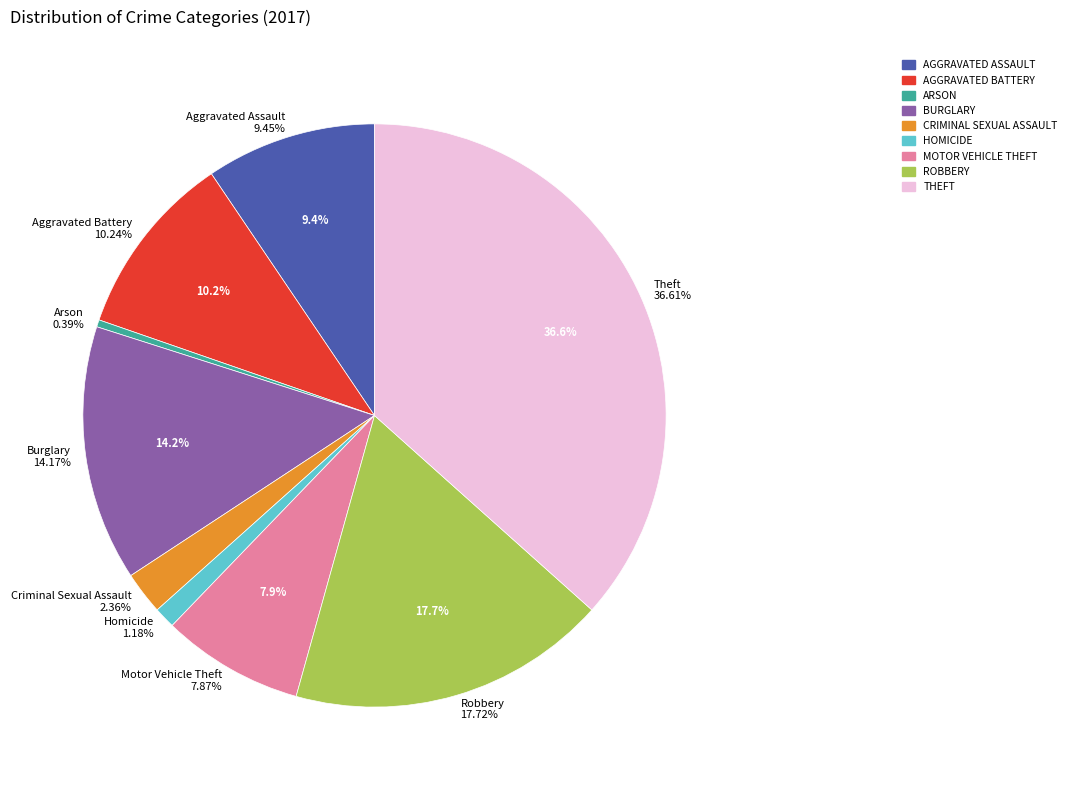

To the nearest percent, what is the difference between the largest and smallest slice percentages?

36%